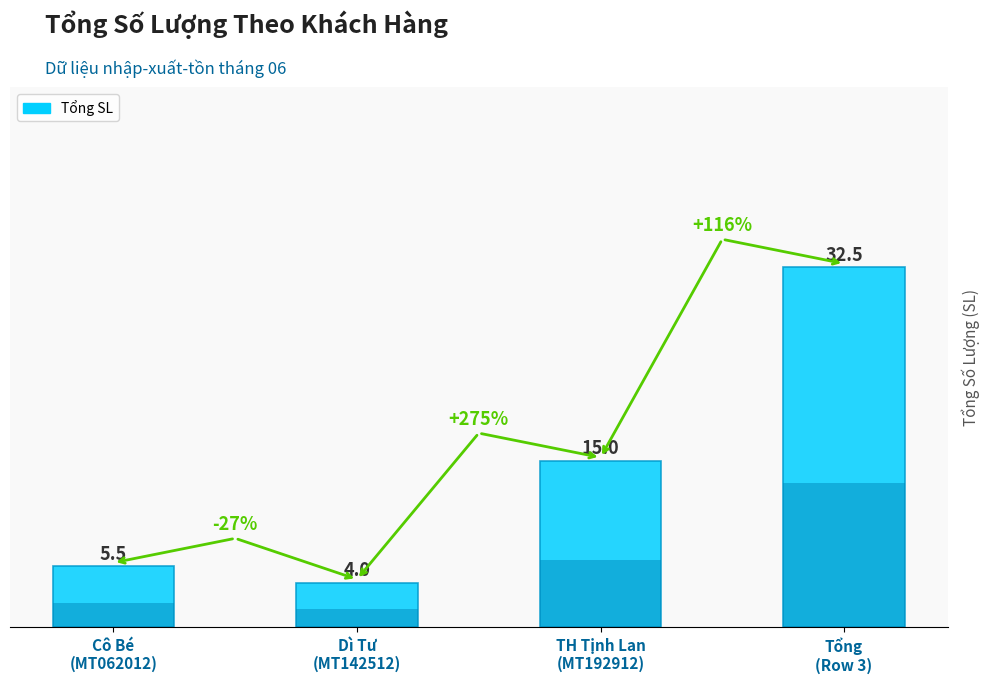

Reading left to right, extract all data points from this chart.

Cô Bé
(MT062012)=5.5	Dì Tư
(MT142512)=4.0	TH Tịnh Lan
(MT192912)=15.0	Tổng
(Row 3)=32.5